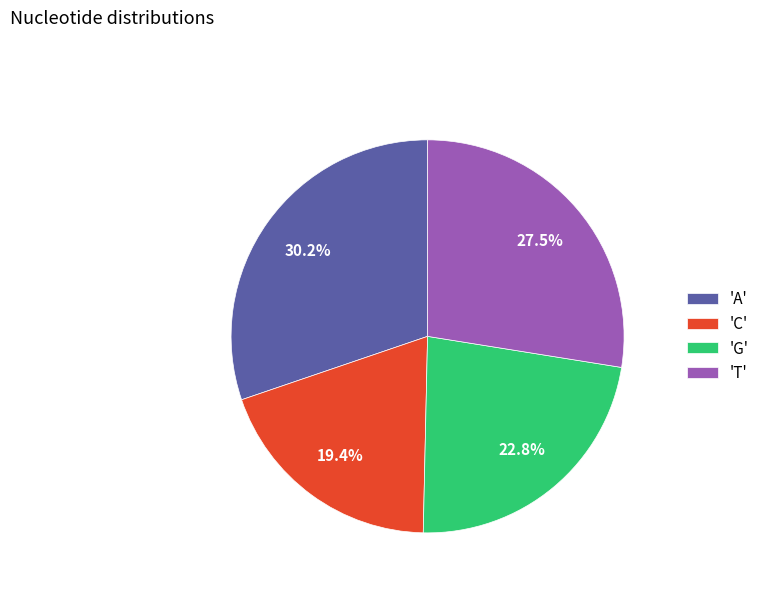

Is there any slice that represents more than half of the pie?

No